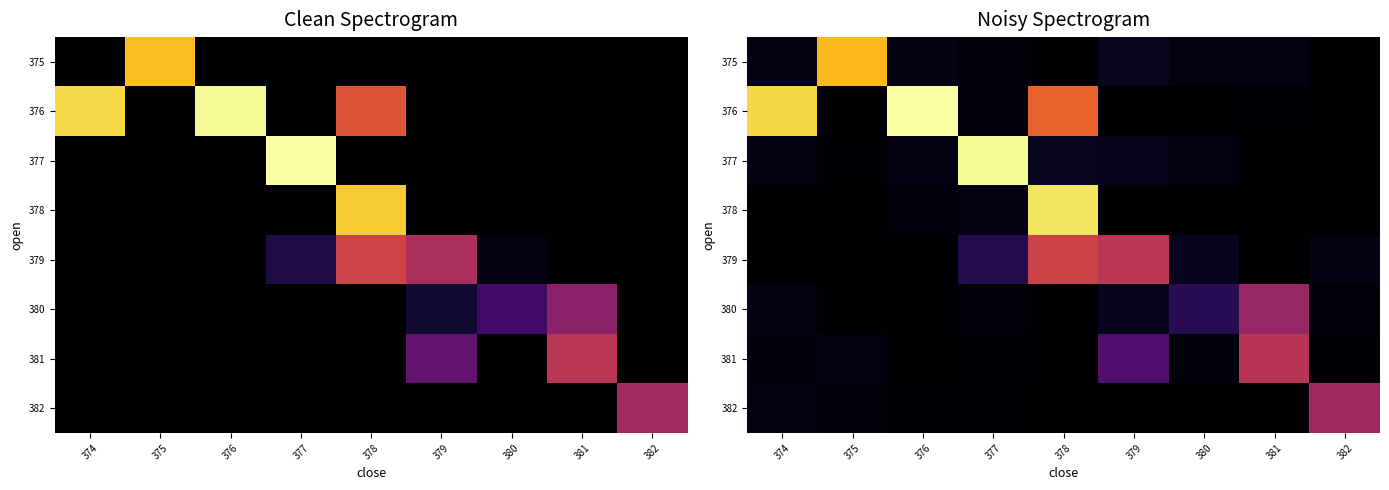

Is the value of 381 at 379 greater than the value of 382 at 379?

Yes